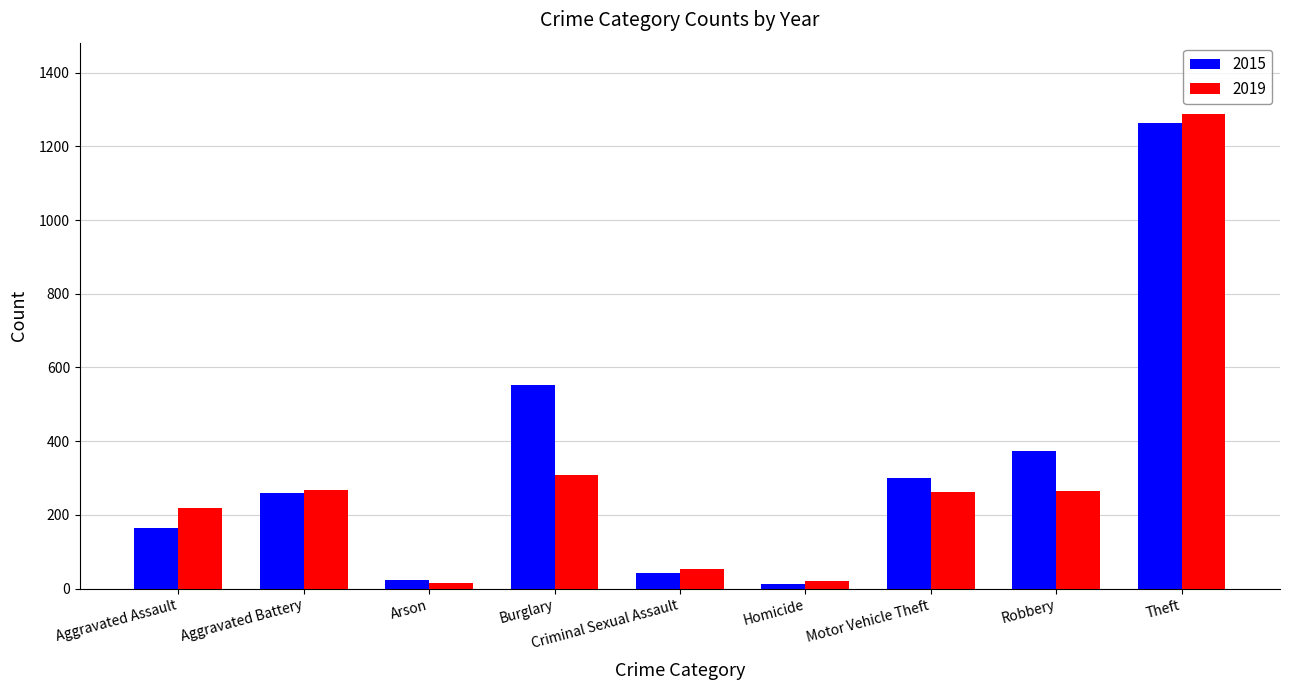

What is the spread (max minus min) of values at Burglary?

244